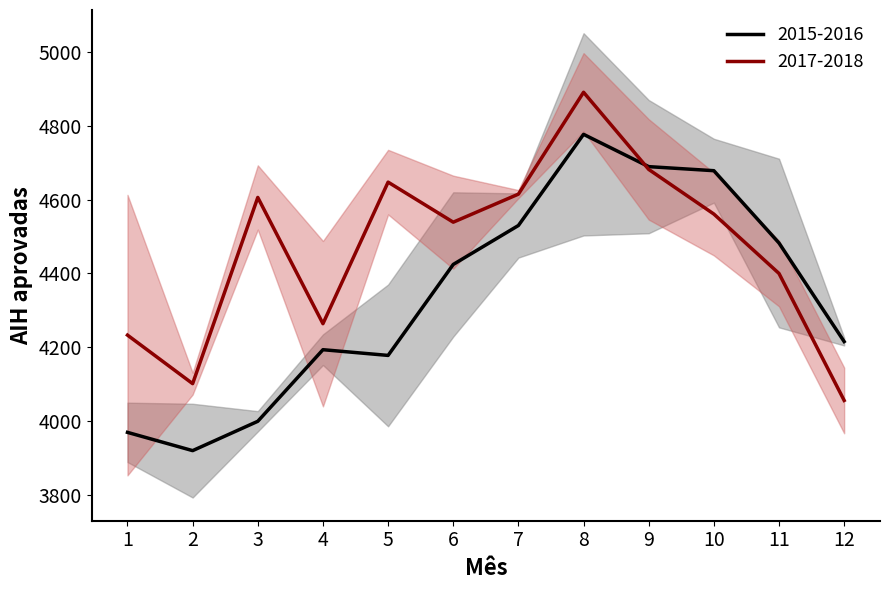

What is the highest value of the 2015-2016 series?

4777.0